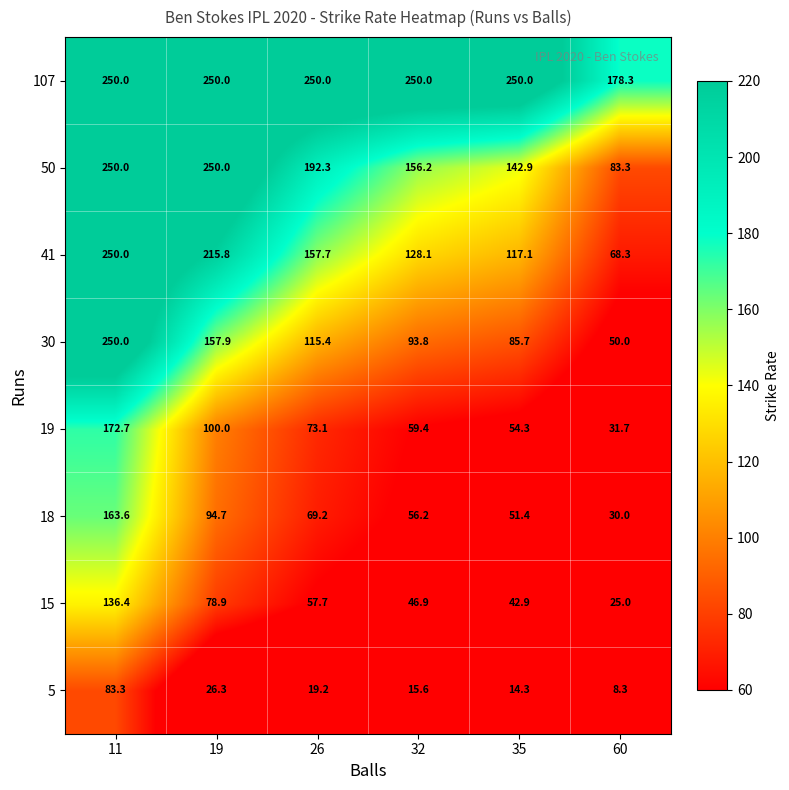

What is the minimum value shown in the chart?

8.3